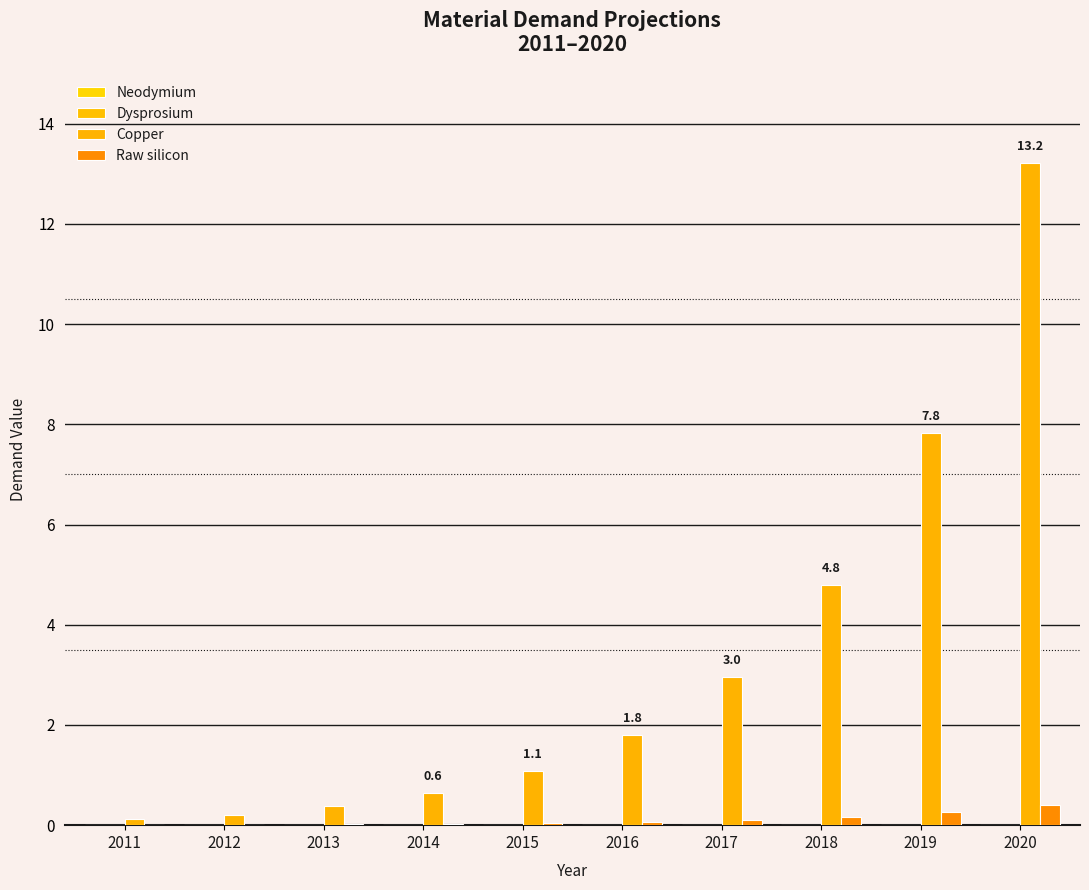

How many groups of bars are there?

10